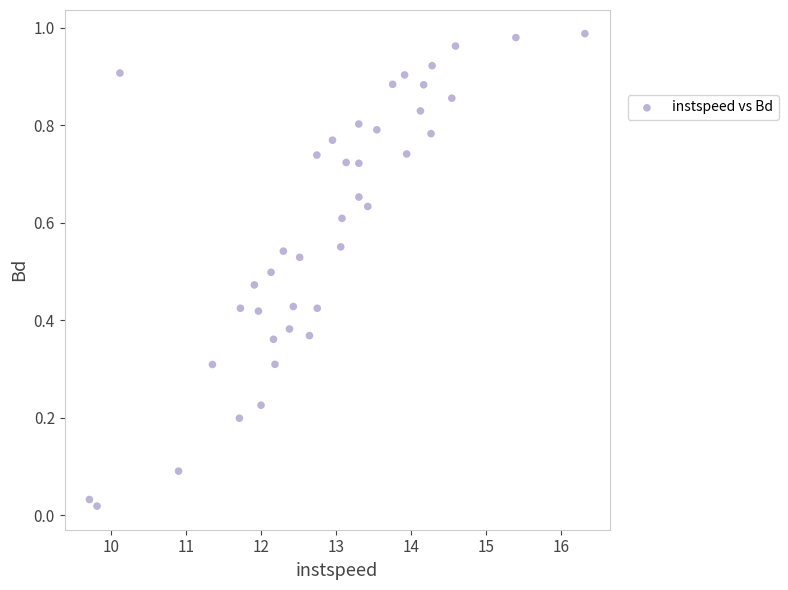

What is the range of X values (max minus min)?

6.6